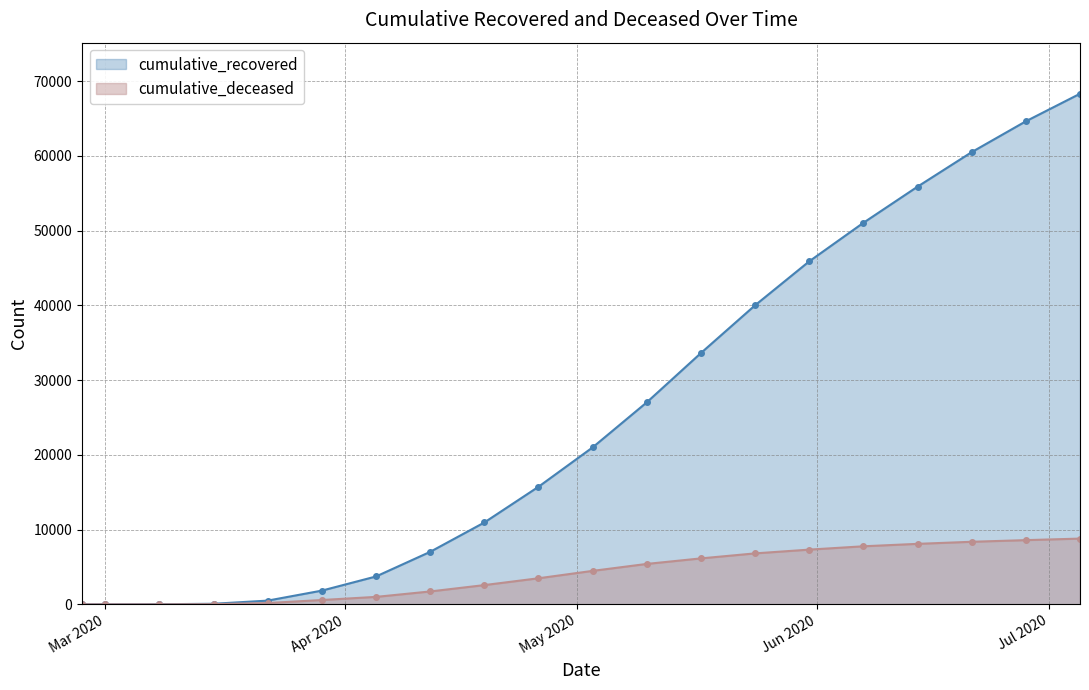

What is the difference between the maximum and second lowest values in the cumulative_deceased series?

8796